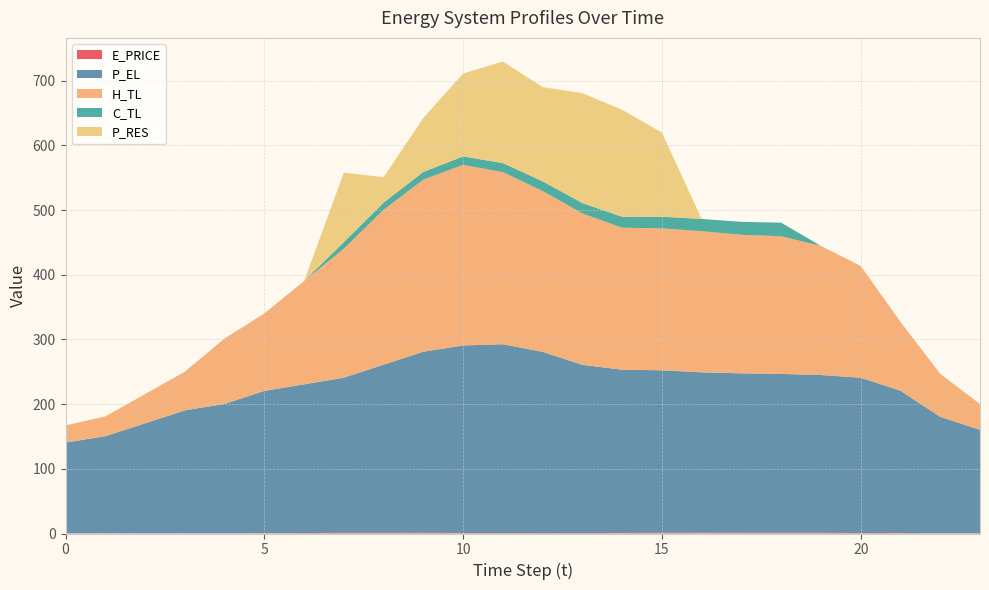

Reading left to right, what are all the values shown in this chart?

E_PRICE: 0=0.6	1=0.4	2=0.3	3=0.4	4=0.4	5=0.4	6=0.7	7=1.0	8=1.0	9=1.1	10=0.8	11=0.6	12=0.8	13=0.8	14=0.8	15=1.1	16=1.2	17=1.2	18=1.1	19=1.1	20=0.7	21=0.9	22=0.3	23=0.3
P_EL: 0=140.0	1=150.0	2=170.0	3=190.0	4=200.0	5=220.0	6=230.0	7=239.9	8=260.0	9=280.0	10=290.0	11=292.0	12=280.0	13=260.0	14=252.4	15=251.2	16=248.0	17=246.4	18=245.6	19=244.0	20=240.1	21=220.0	22=180.0	23=160.0
H_TL: 0=26.6	1=30.6	2=45.2	3=59.8	4=101.1	5=119.8	6=159.7	7=199.6	8=239.5	9=266.0	10=279.3	11=266.0	12=248.7	13=234.1	14=219.5	15=219.5	16=218.2	17=214.3	18=212.8	19=199.5	20=172.9	21=106.4	22=66.5	23=40.0
C_TL: 0=0.0	1=0.0	2=0.0	3=0.0	4=0.0	5=0.0	6=0.0	7=10.0	8=11.0	9=12.0	10=13.0	11=14.0	12=15.0	13=16.0	14=16.9	15=18.0	16=19.0	17=20.0	18=21.0	19=0.0	20=0.0	21=0.0	22=0.0	23=0.0
P_RES: 0=0.0	1=0.0	2=0.0	3=0.0	4=0.0	5=0.0	6=0.0	7=107.3	8=39.3	9=83.4	10=128.2	11=157.1	12=145.7	13=169.9	14=165.5	15=130.0	16=0.0	17=0.0	18=0.0	19=0.0	20=0.0	21=0.0	22=0.0	23=0.0